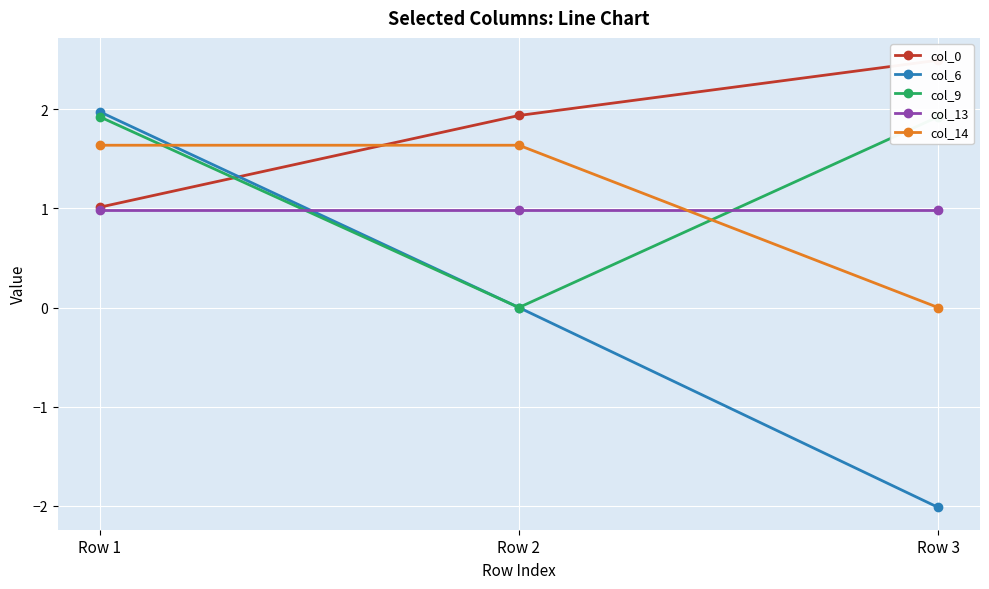

What is the sum of all col_9 values?

3.8